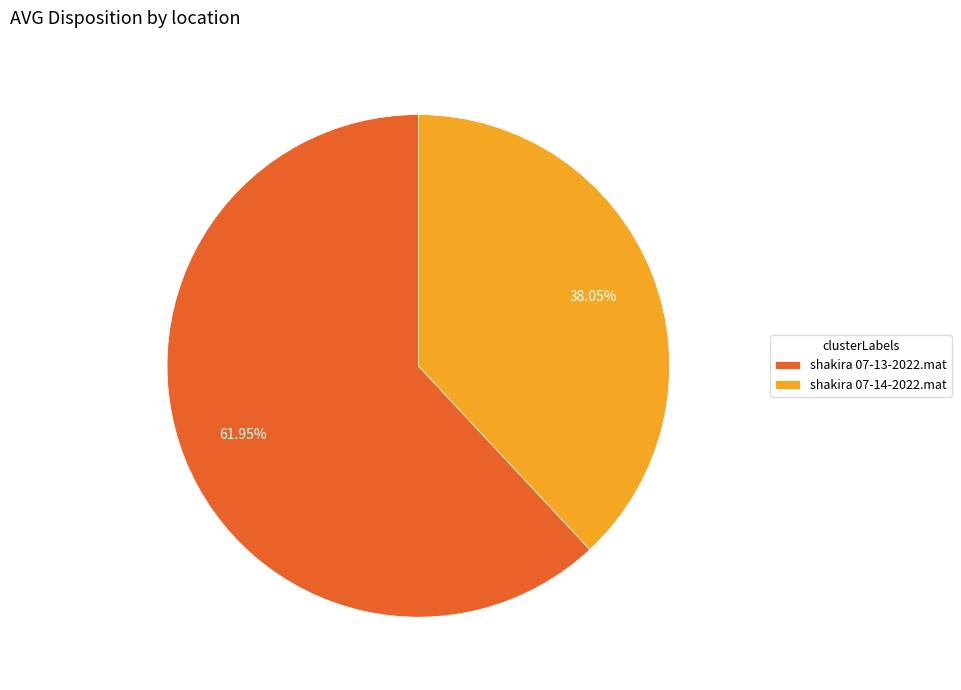

Does shakira 07-14-2022.mat represent more than half of the total?

No